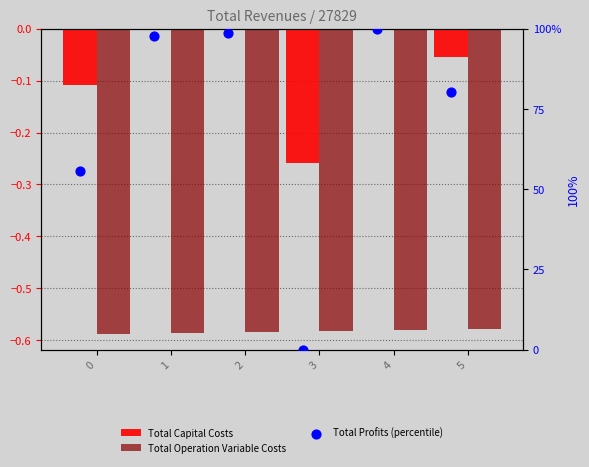

Which series has the largest total across all categories?

Total Profits (percentile)